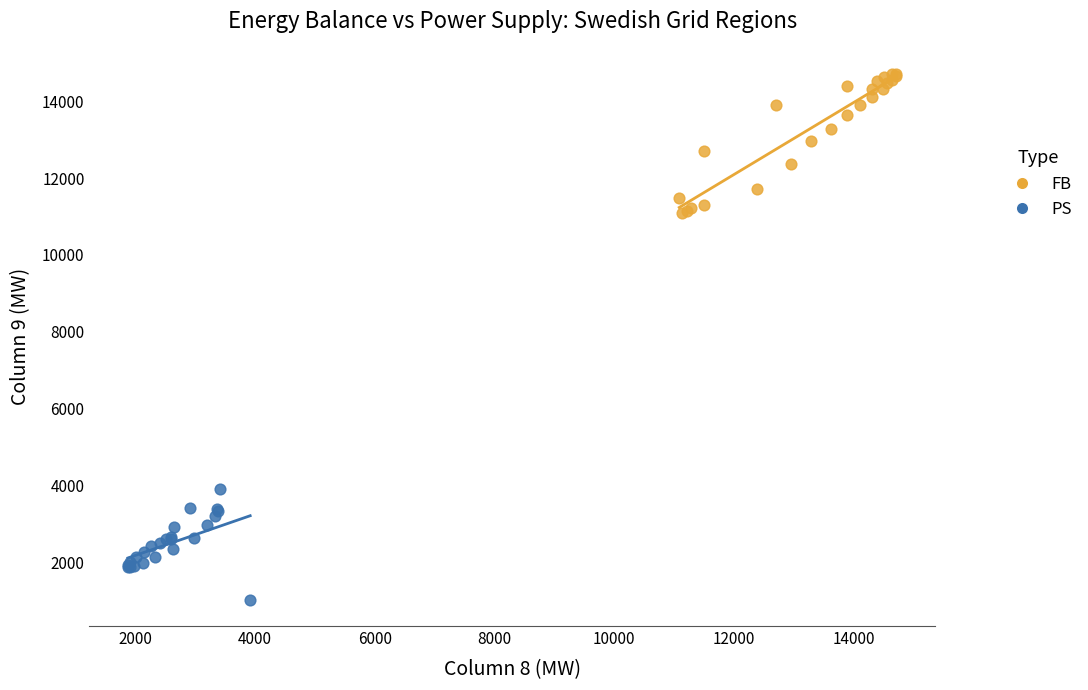

Which series reaches the maximum Y coordinate?

FB